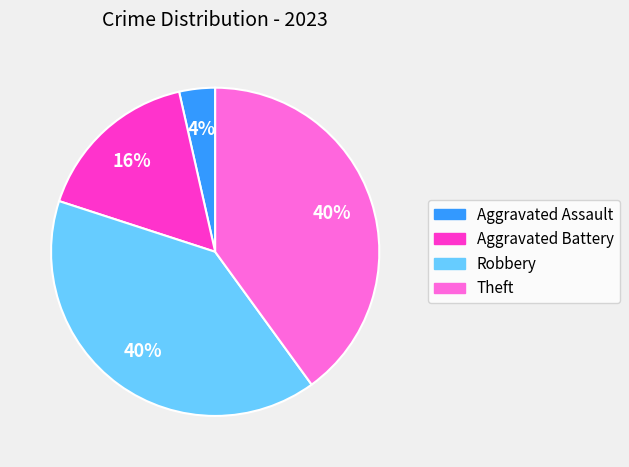

Count the number of slices in the pie.

4